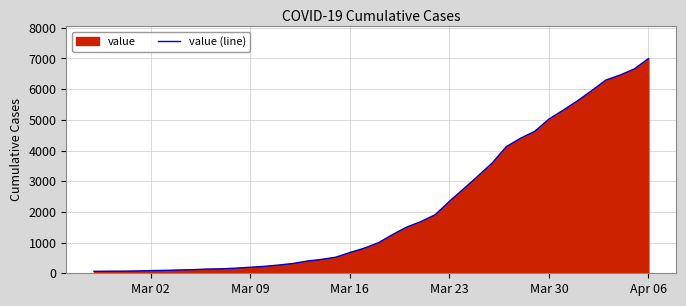

What is the difference between the second highest and minimum values?

6593